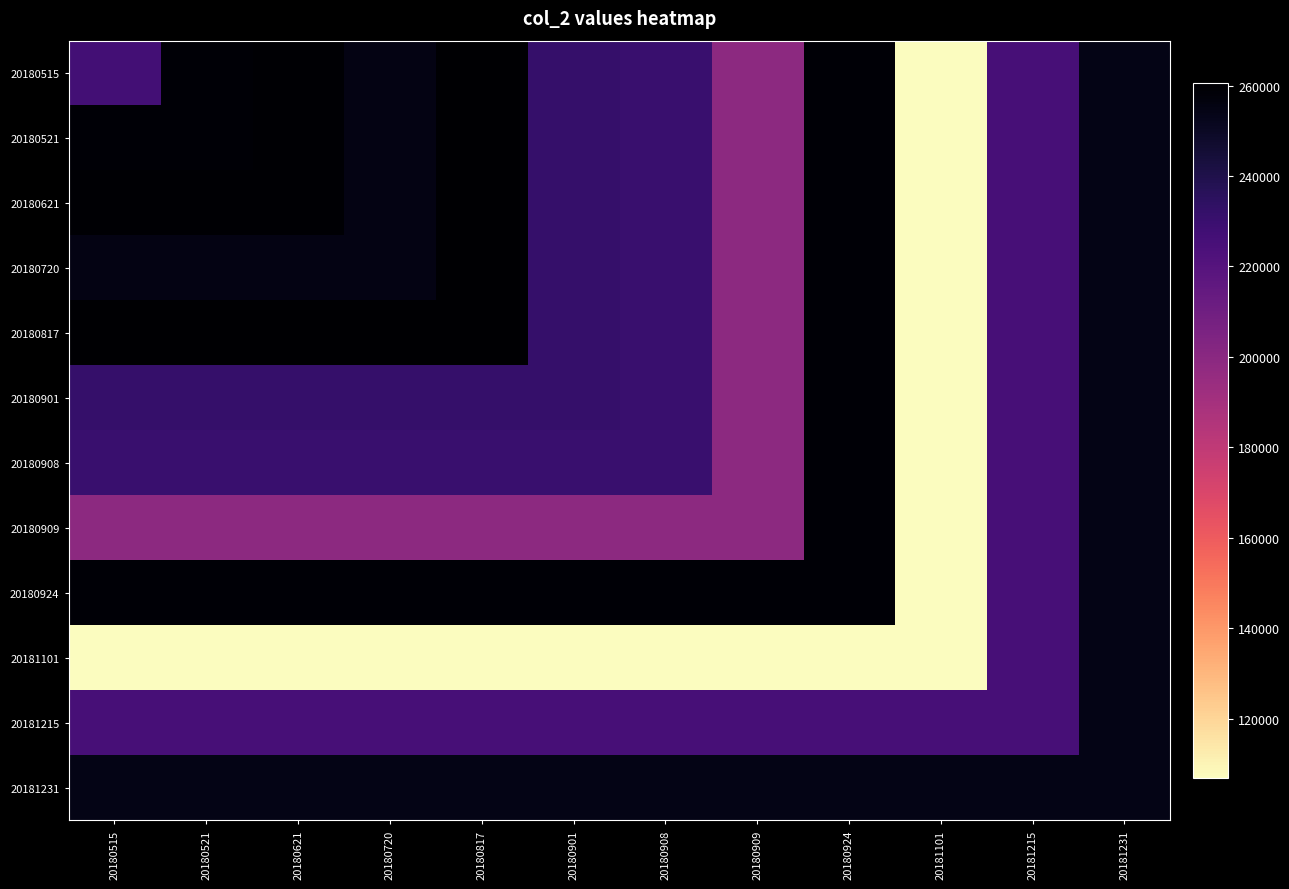

At 20180909, list the series in order from smallest to largest.

20181101, 20180515, 20180521, 20180621, 20180720, 20180817, 20180901, 20180908, 20180909, 20181215, 20181231, 20180924